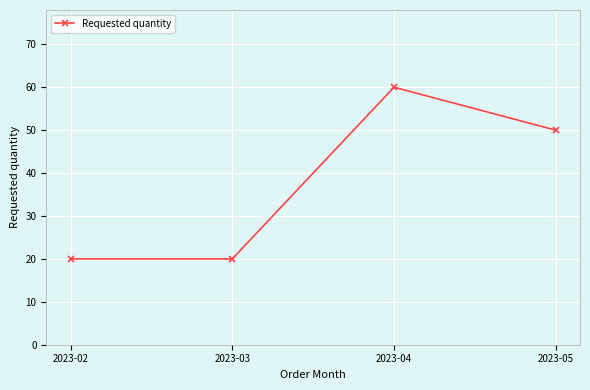

Count the values in the range 20 to 60.

4